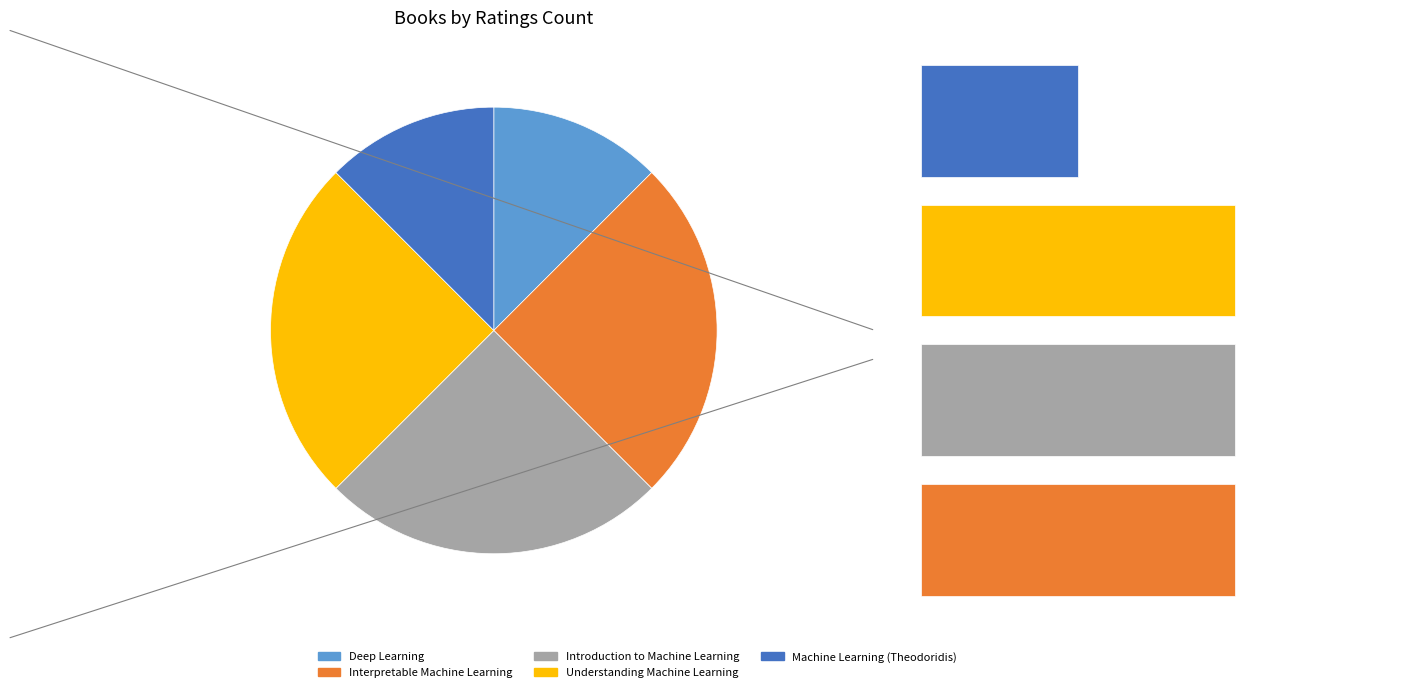

Between Introduction to Machine Learning and Deep Learning, which is larger?

Introduction to Machine Learning